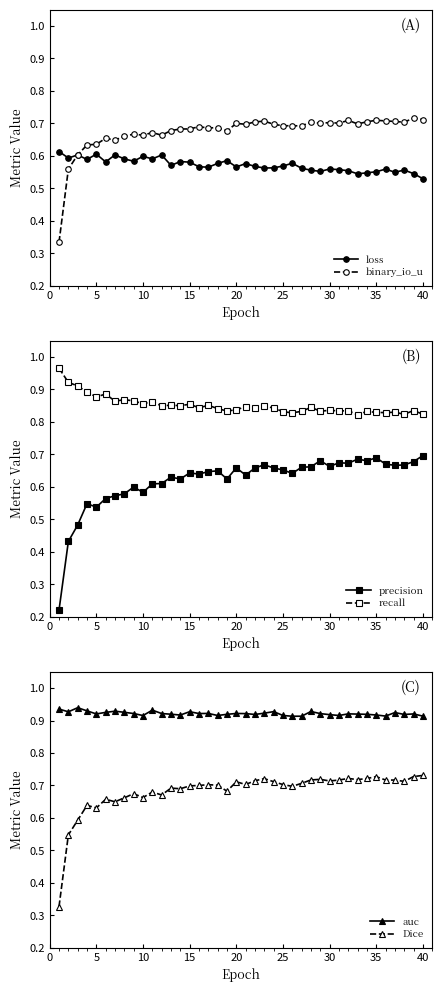

True or false: binary_io_u has a value of 1.1 at 18.

False